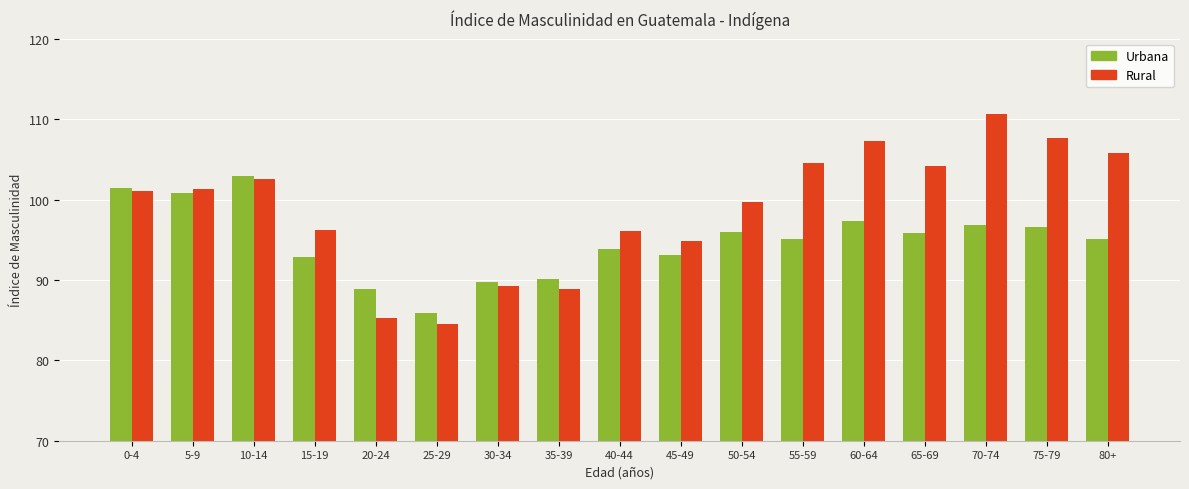

Read the Rural value at 75-79.

107.7